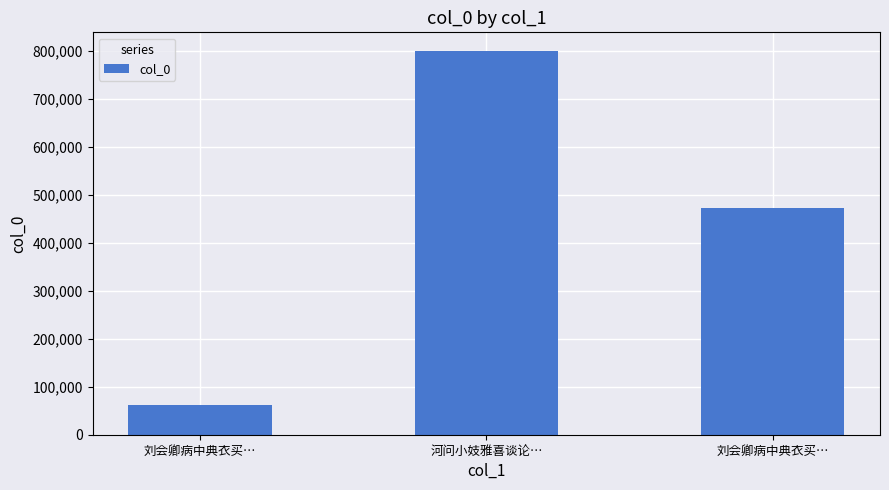

Which category has the highest value across all series?

河问小妓雅喜谈论…